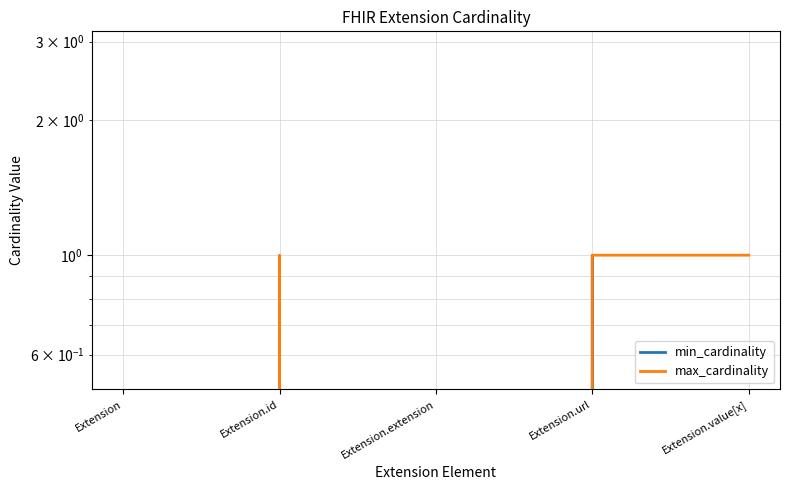

What are all the series names shown in the legend?

min_cardinality, max_cardinality